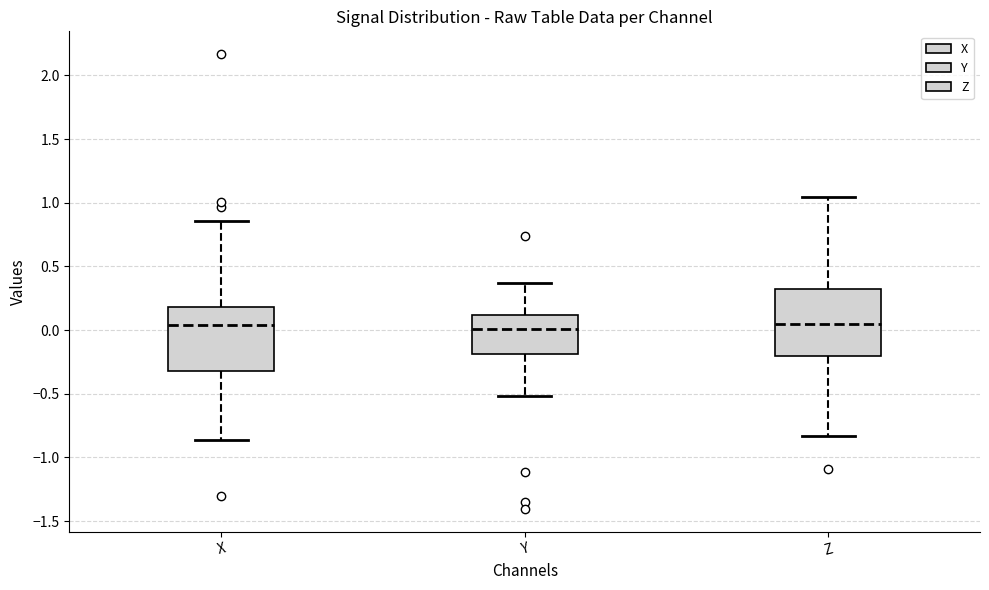

Where does the median line of the box for Z sit on the y-axis? The values are not printed on the chart, so give them approximately, as read against the axis.

0.05